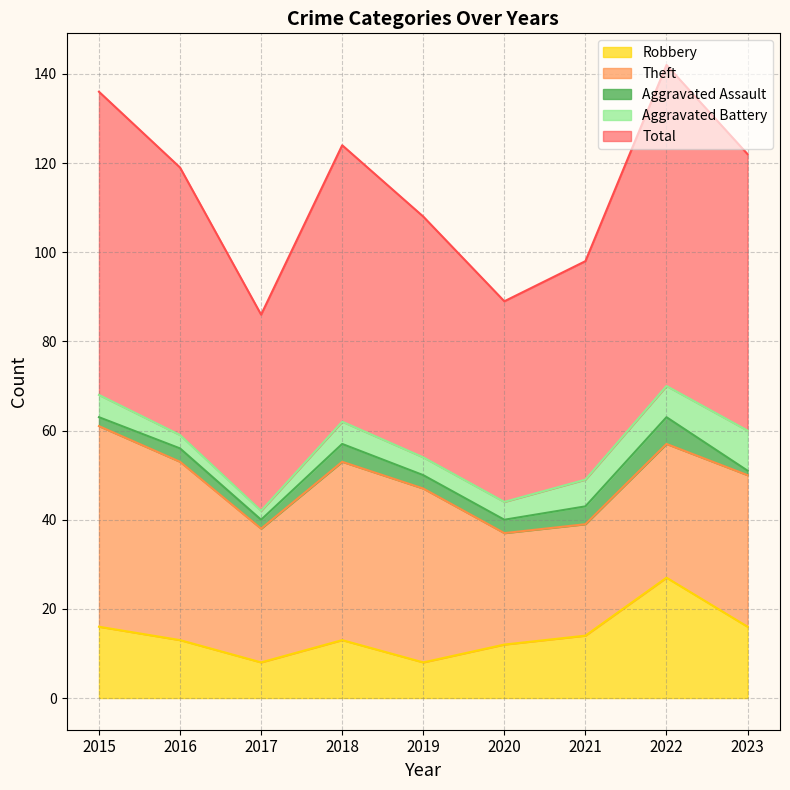

What are all the series names shown in the legend?

Robbery, Theft, Aggravated Assault, Aggravated Battery, Total